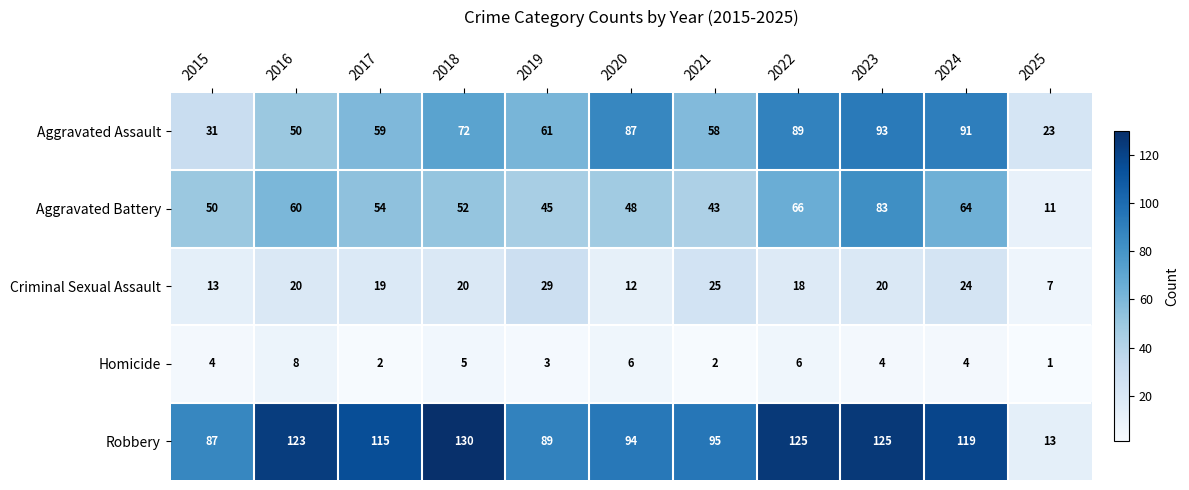

What is the total value across all series at 2021?

223